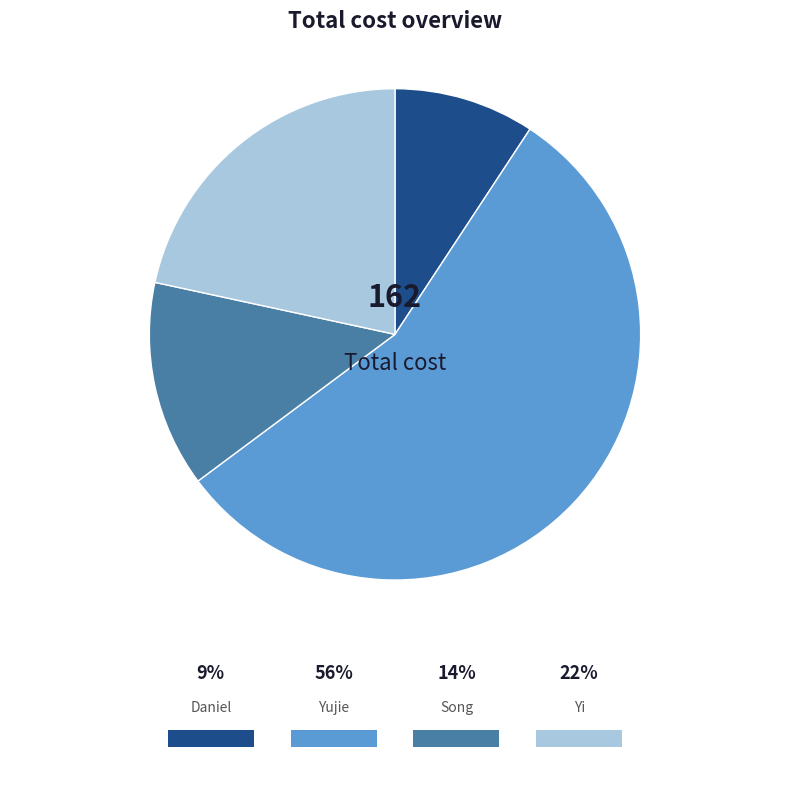

Is there any slice that represents more than half of the pie?

Yes